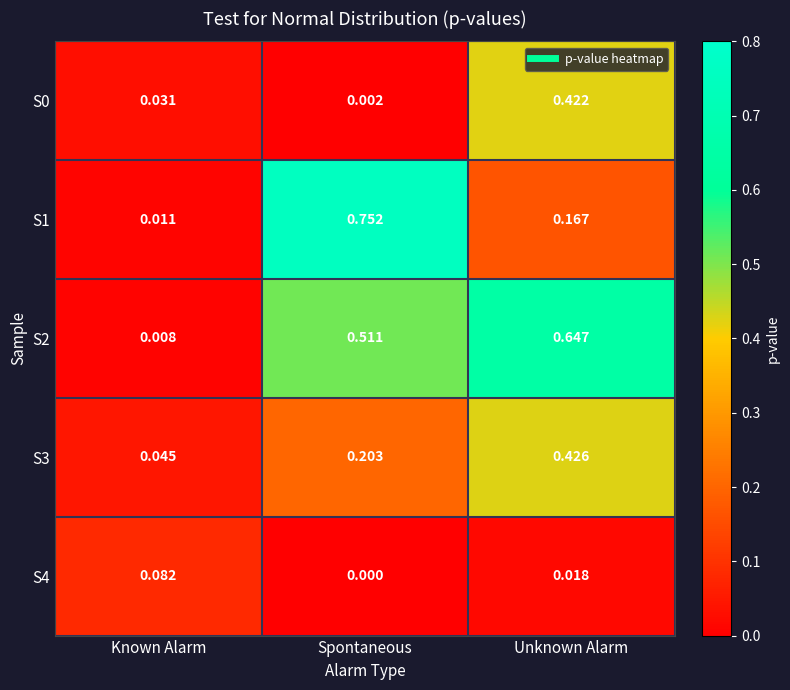

Rank the categories by S2 value from lowest to highest.

Known Alarm, Spontaneous, Unknown Alarm